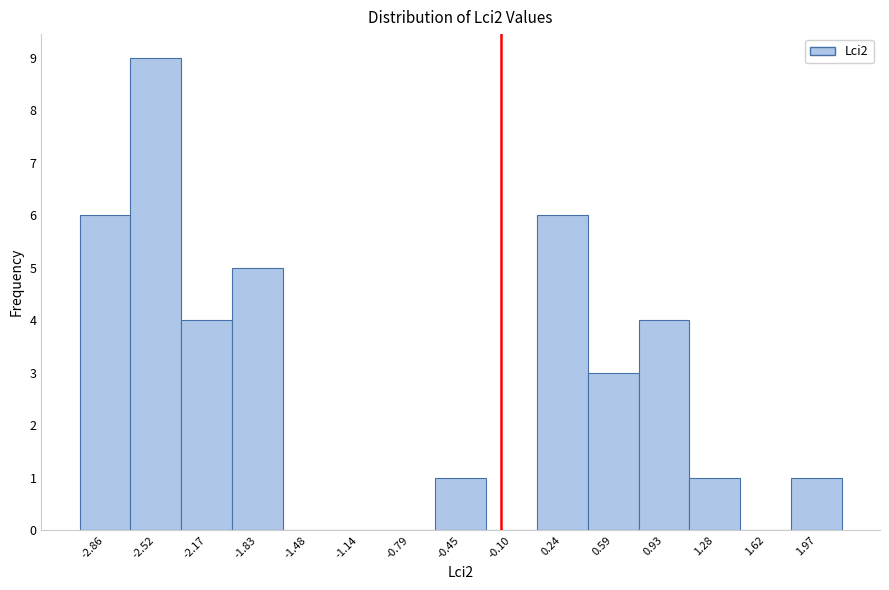

Reading left to right, transcribe all the data shown in this chart.

-2.86=6	-2.52=9	-2.17=4	-1.83=5	-1.48=0	-1.14=0	-0.79=0	-0.45=1	-0.10=0	0.24=6	0.59=3	0.93=4	1.28=1	1.62=0	1.97=1